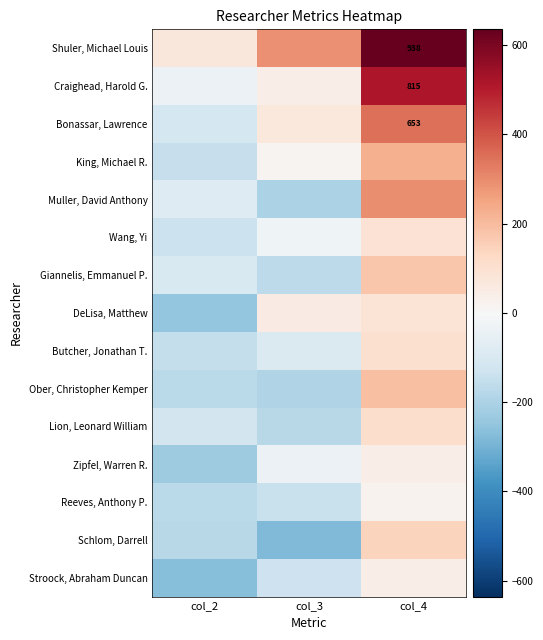

How many negative values does the Ober, Christopher Kemper series have?

2